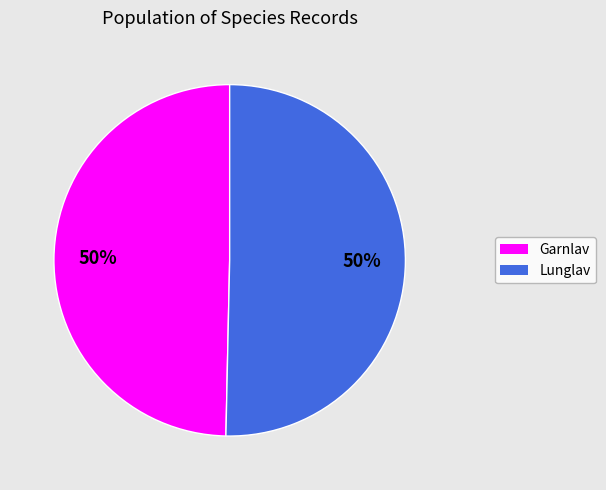

To the nearest percent, what is the average slice percentage?

50%